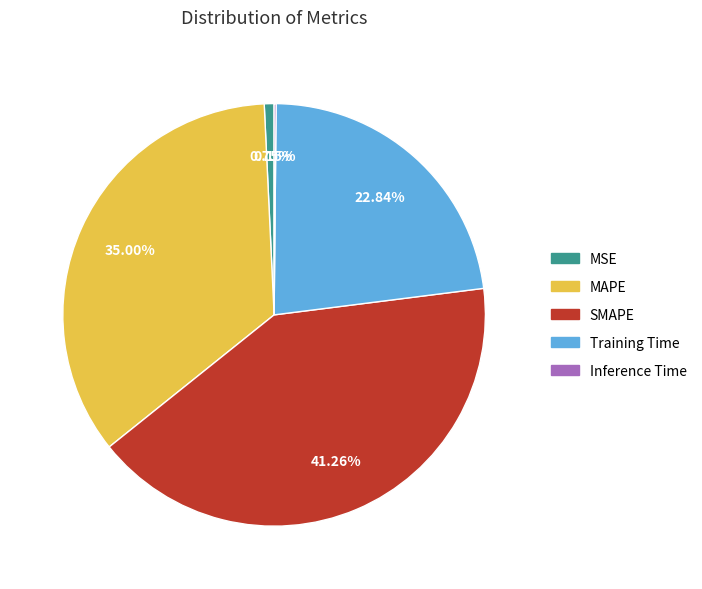

Is the sum of Training Time and SMAPE greater than half?

Yes